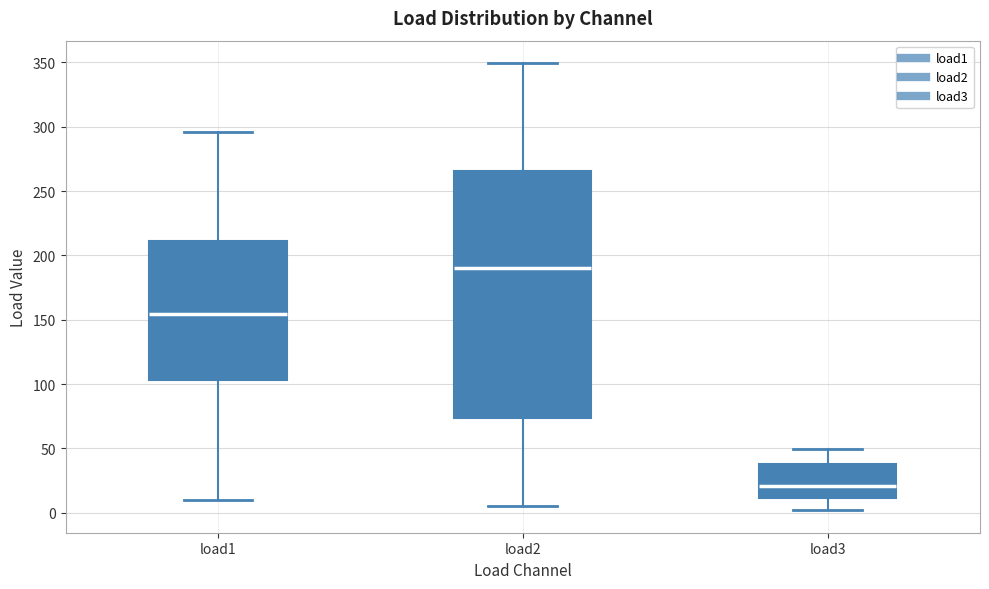

Reading left to right, read every box against the y-axis: the position of its median line, the range the box covers, and the ends of its whiskers. The values are not printed on the chart, so give them approximately, as read against the axis.

load1: median 155, box 105 to 210, whiskers 10 to 295
load2: median 190, box 75 to 265, whiskers 5 to 350
load3: median 20, box 10 to 40, whiskers 0 to 50